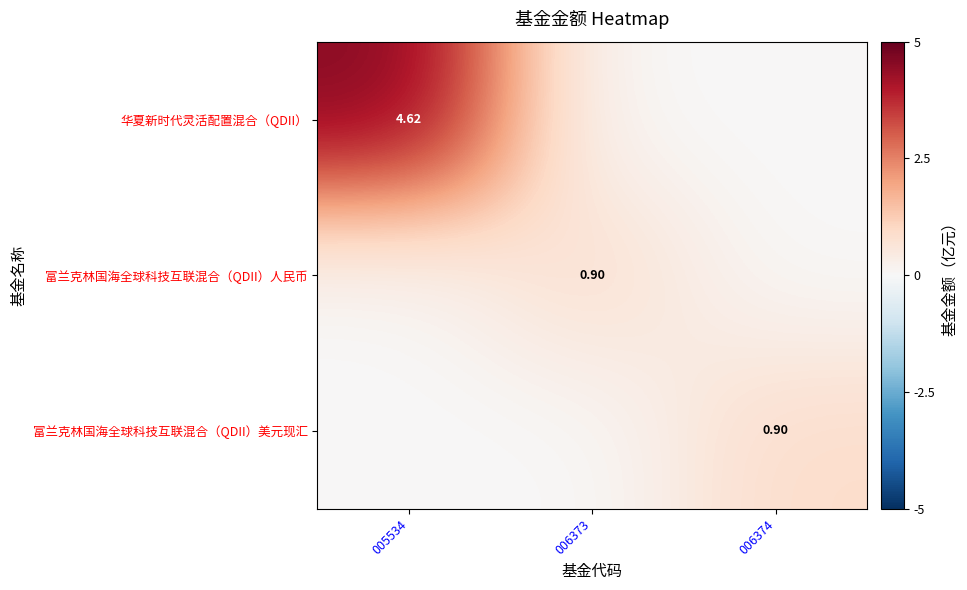

Between 005534 and 006374, which series saw the biggest shift?

华夏新时代灵活配置混合（QDII）